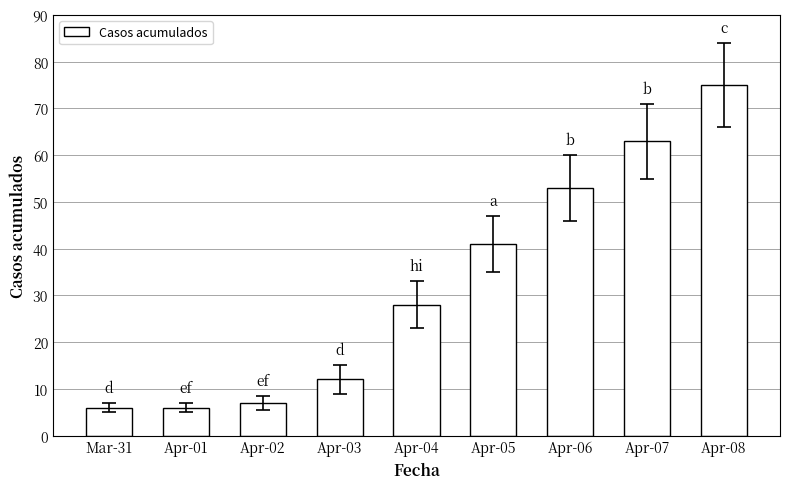

What is the greatest value displayed?

75